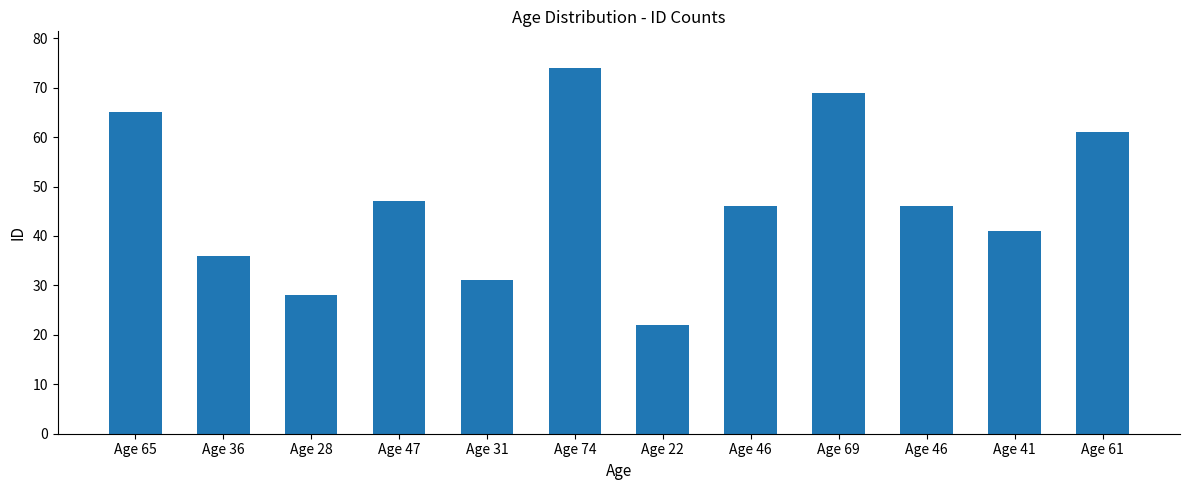

How many bars are there in total?

12